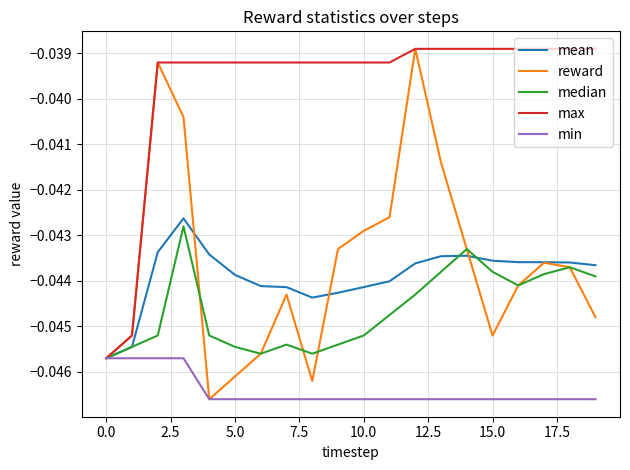

Which series has the largest total across all categories?

max